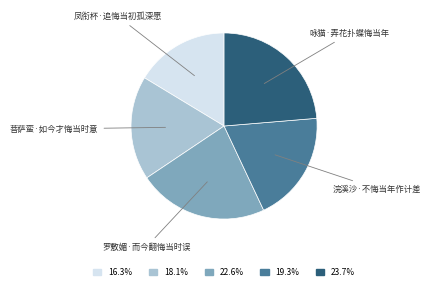

Does any single category account for the majority?

No